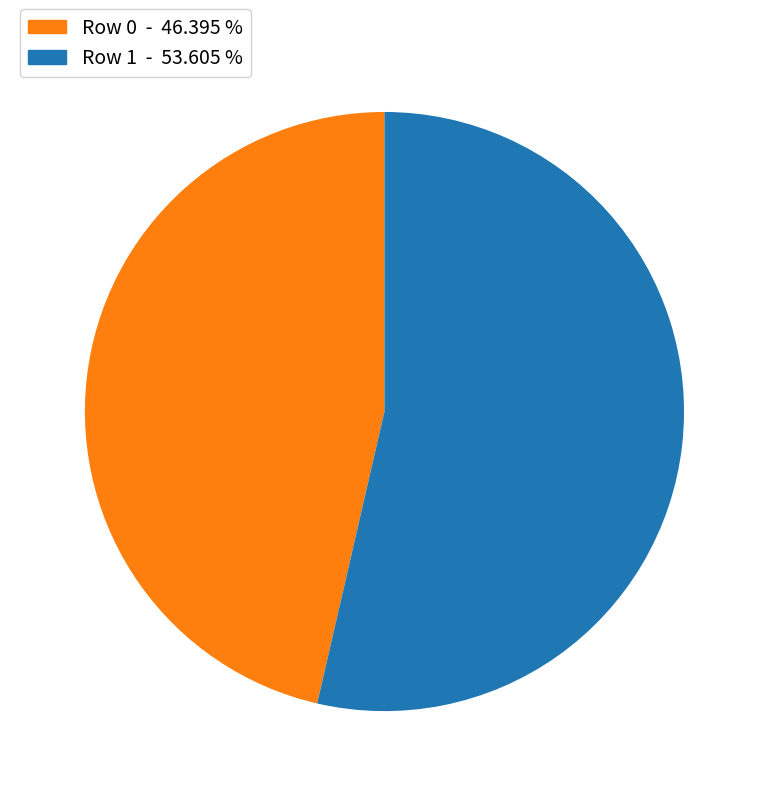

Combined, do Row 1 - 53.605 % and Row 0 - 46.395 % account for over 50%?

Yes